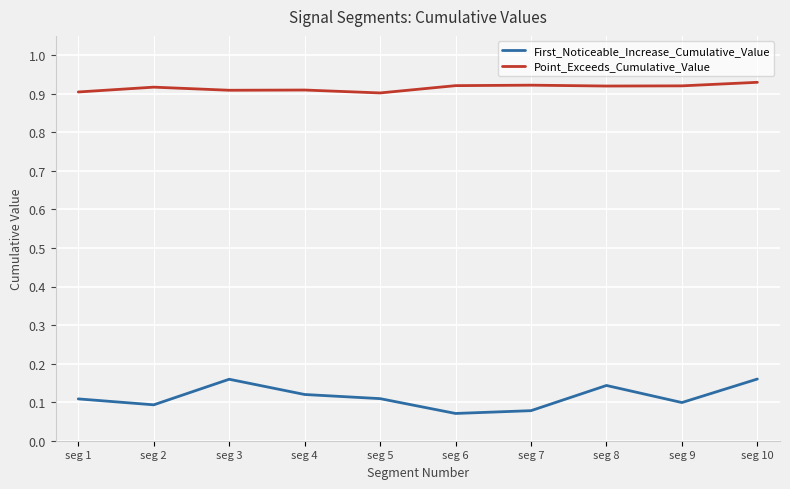

Which series has the widest spread of values?

First_Noticeable_Increase_Cumulative_Value